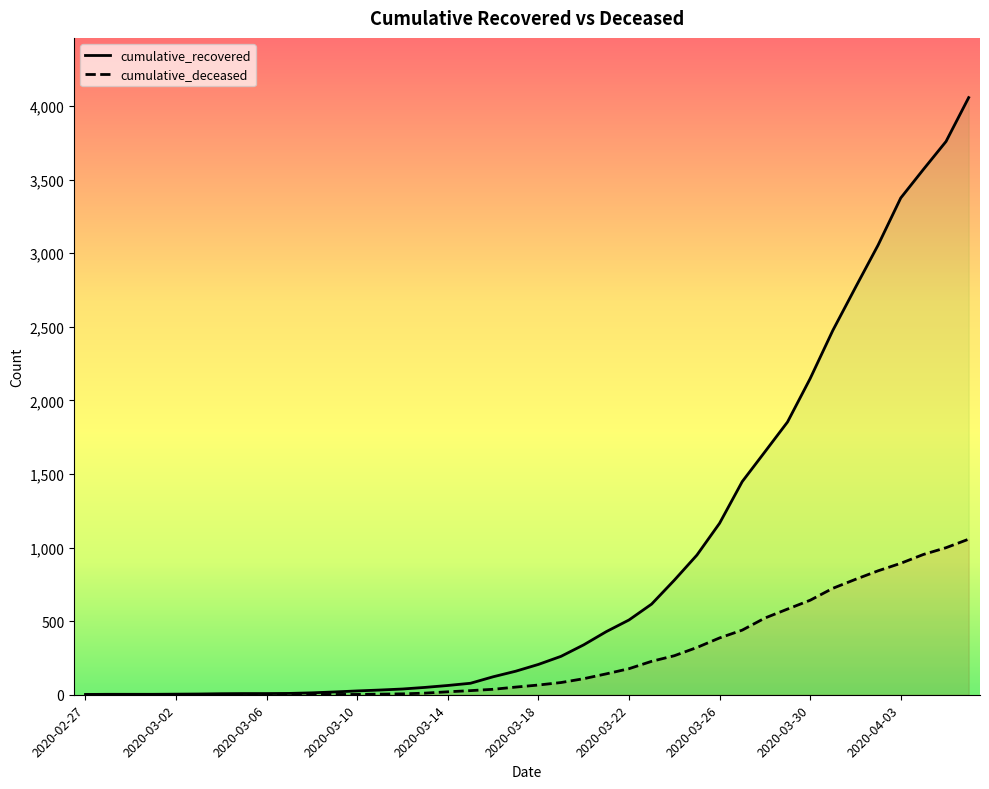

Reading left to right, what are all the values shown in this chart?

cumulative_recovered: 2	3	3	3	4	5	7	8	8	9	13	19	26	32	39	50	63	78	122	160	206	261	339	429	508	616	778	949	1165	1448	1650	1853	2148	2475	2767	3055	3375	3569	3759	4057
cumulative_deceased: 0	0	0	0	0	0	0	0	0	1	2	2	2	4	6	11	20	28	37	52	66	83	109	142	177	227	265	321	386	439	521	582	642	723	784	842	893	953	999	1057